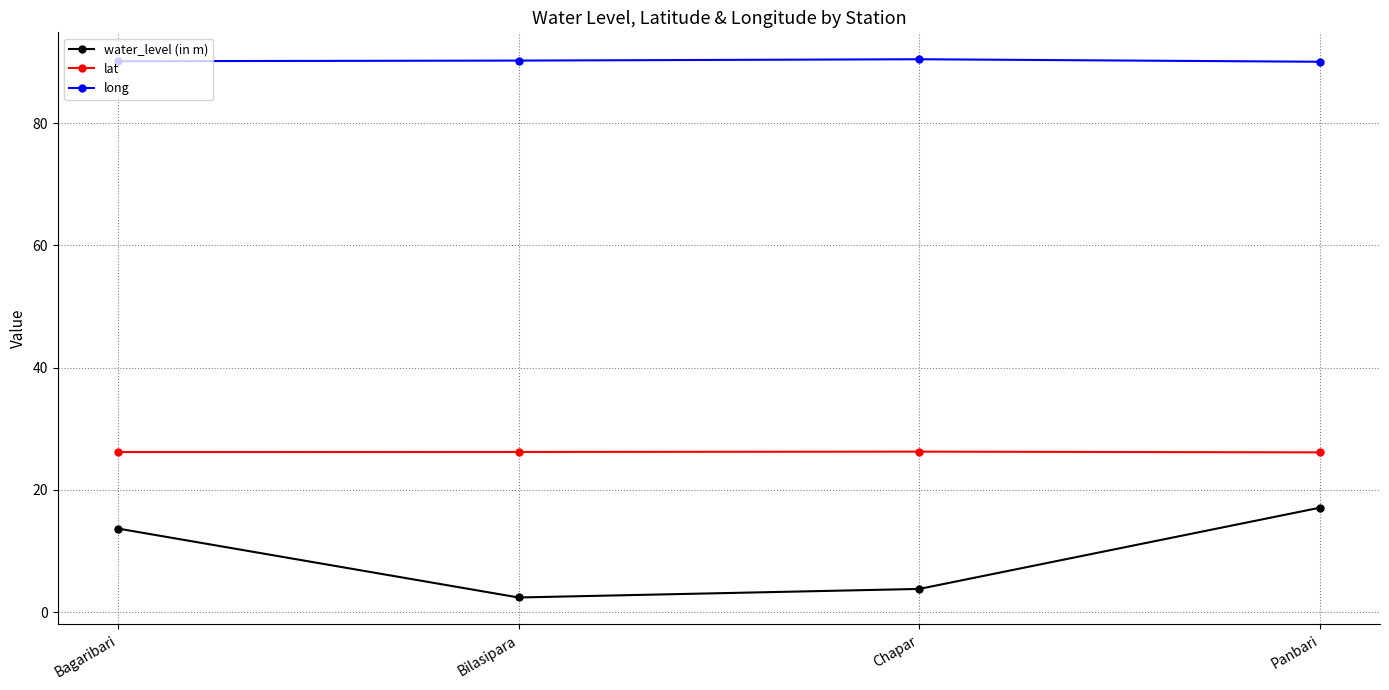

What is the maximum value shown in the chart?

90.5